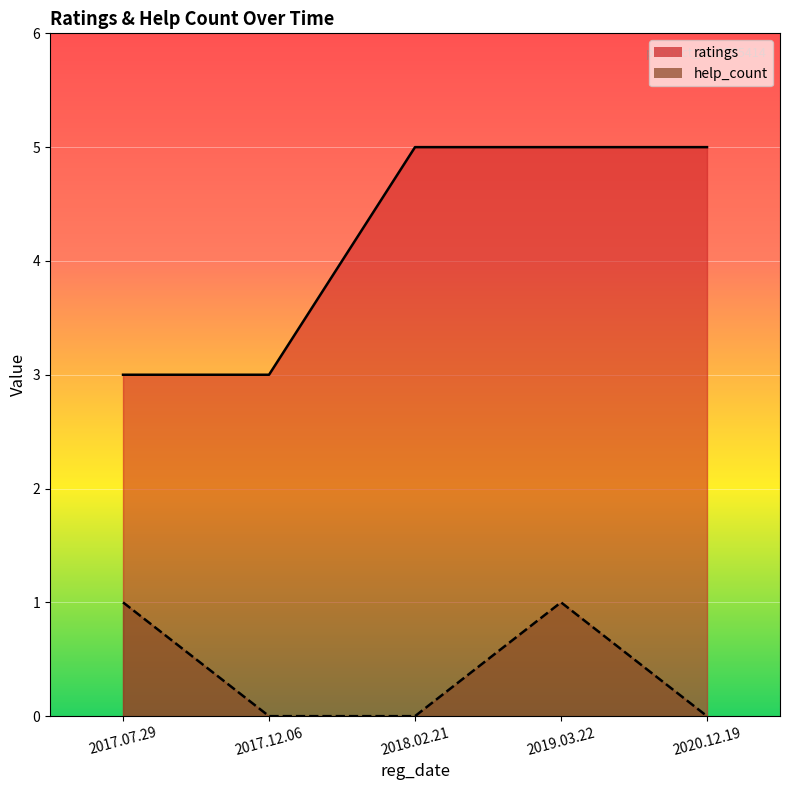

At which label does help_count reach its peak?

2017.07.29